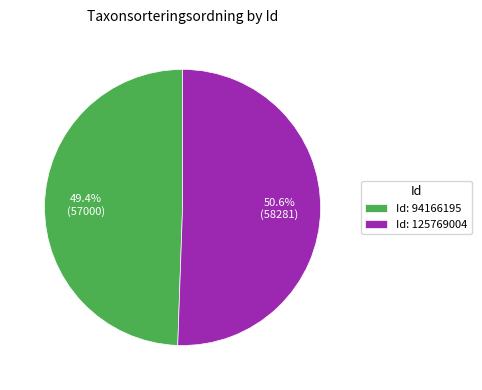

Is there a majority slice in this chart?

Yes